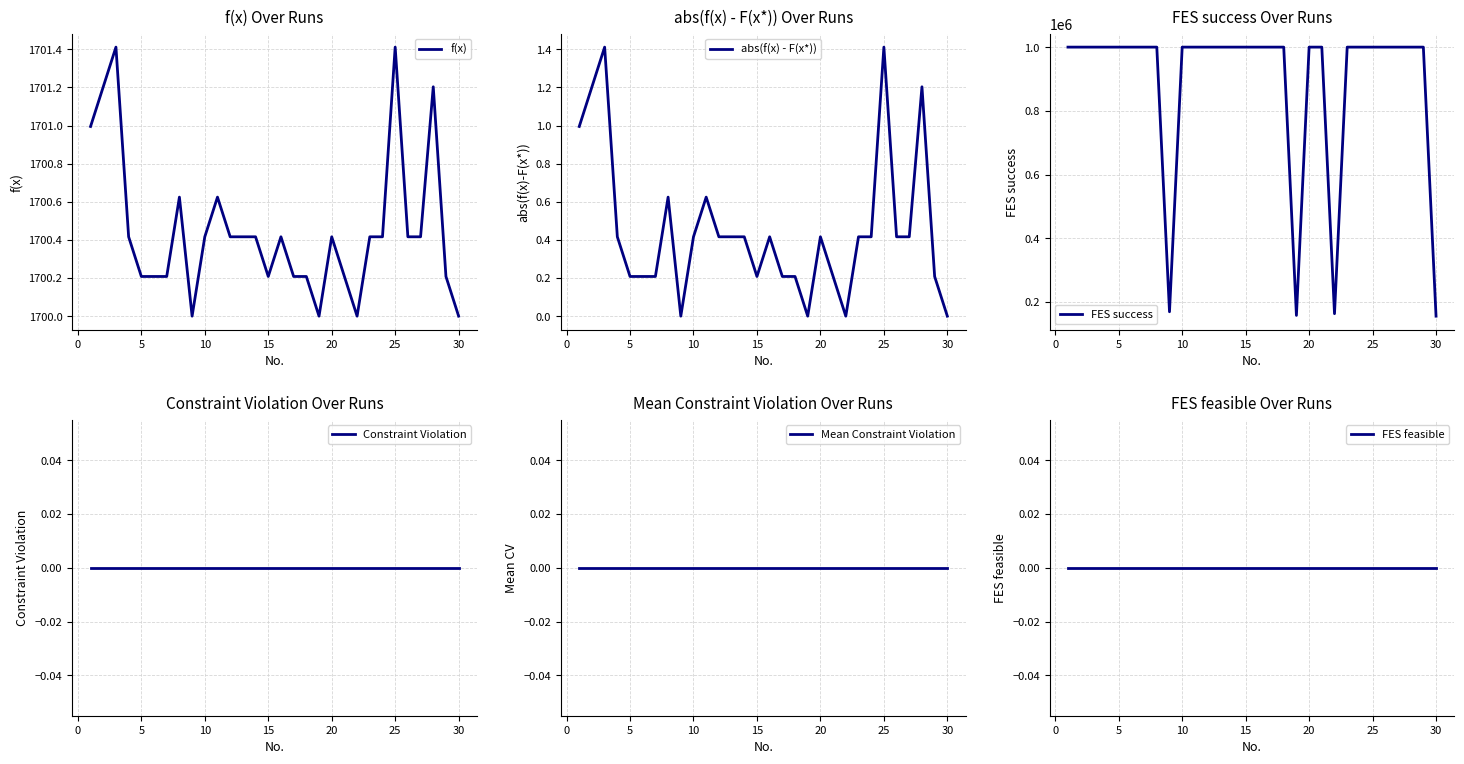

What is the maximum value for f(x)?

1701.4